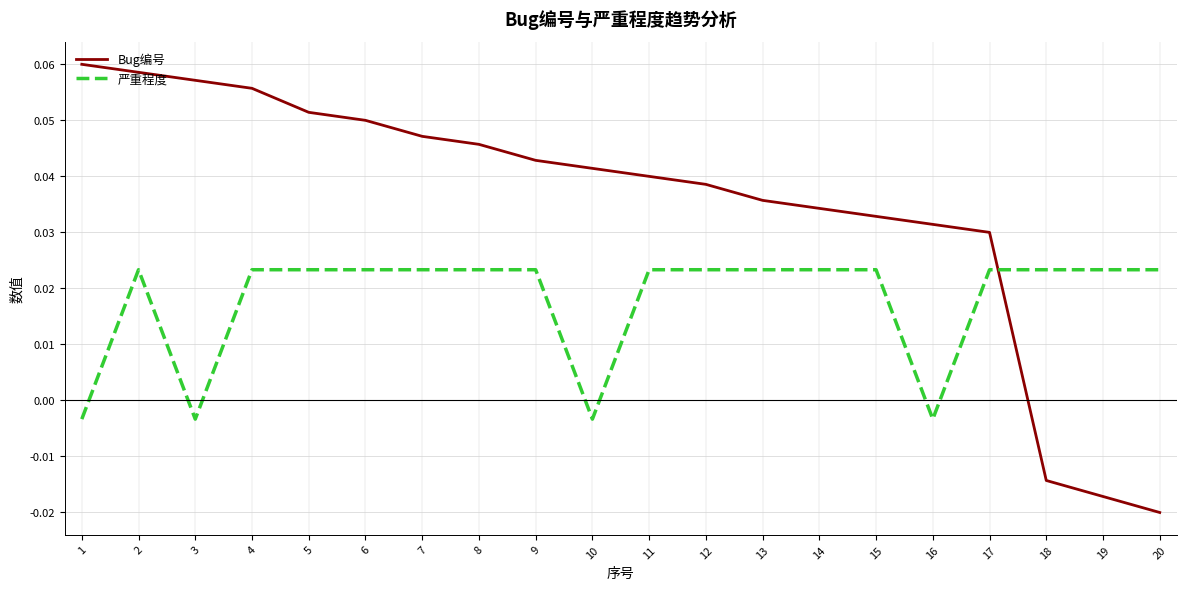

How many values in the 严重程度 series exceed 0?

16